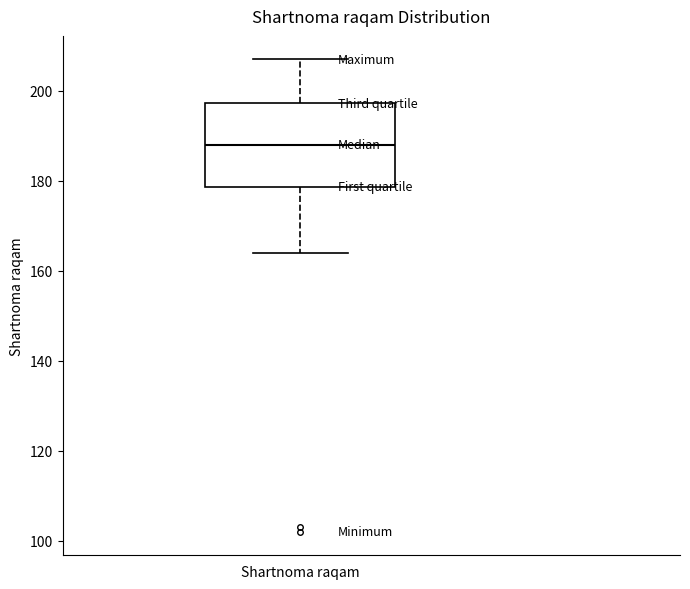

Read this box plot against the y-axis: the position of the median line, the range covered by the box, and the ends of both whiskers. The values are not printed on the chart, so give them approximately, as read against the axis.

median 188, box 178 to 198, whiskers 164 to 208